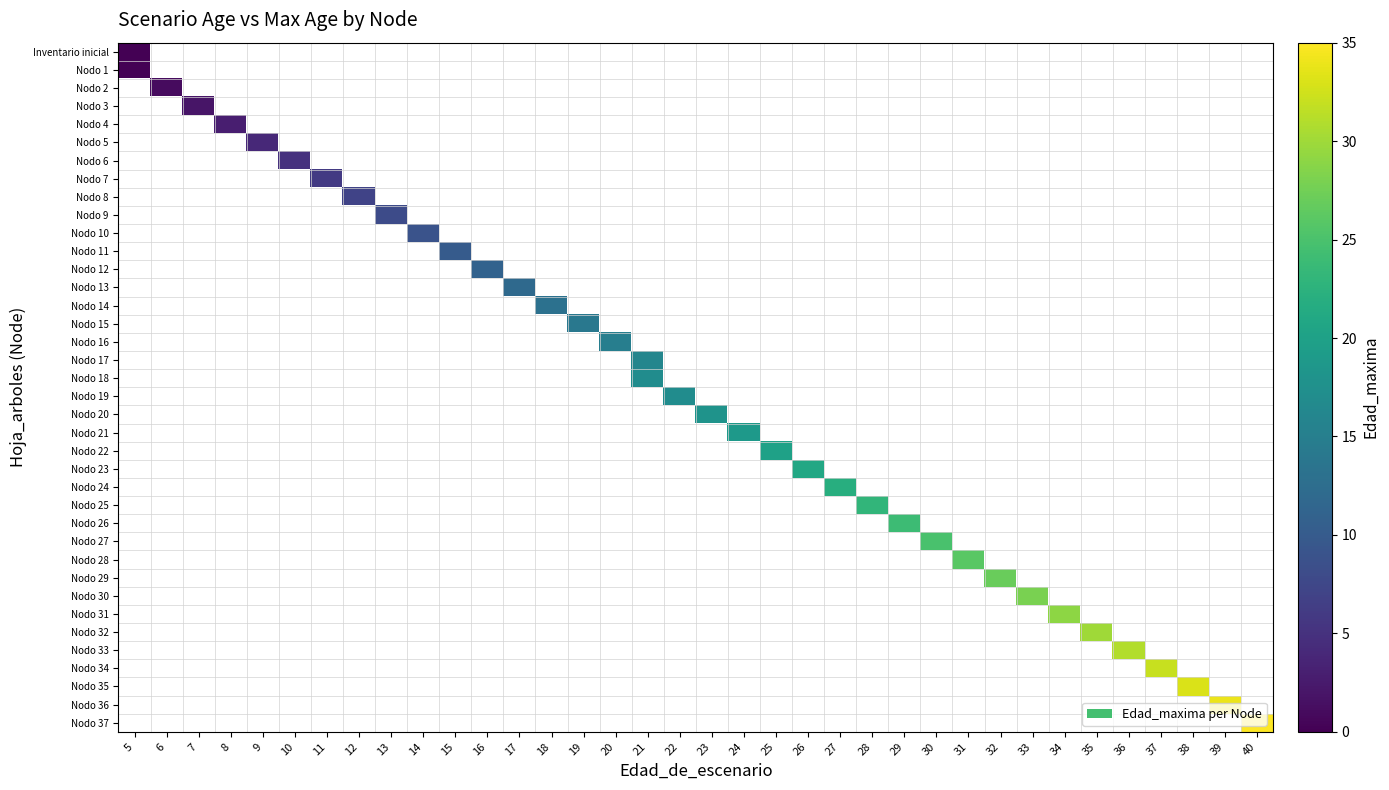

Rank the categories by Nodo 21 value from lowest to highest.

5, 6, 7, 8, 9, 10, 11, 12, 13, 14, 15, 16, 17, 18, 19, 20, 21, 22, 23, 24, 25, 26, 27, 28, 29, 30, 31, 32, 33, 34, 35, 36, 37, 38, 39, 40